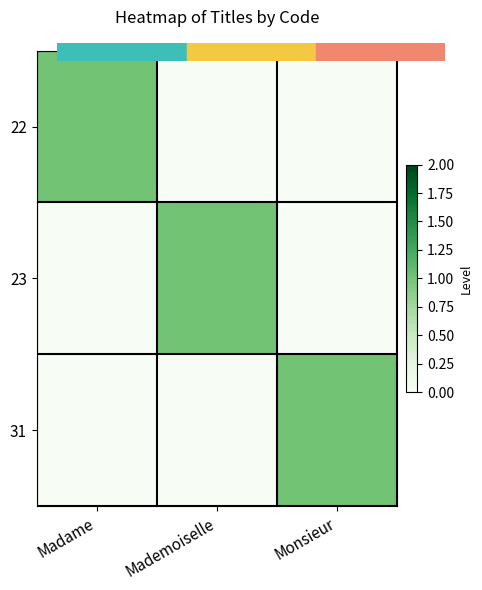

Reading right to left, what are all the values shown in this chart?

22: Monsieur=0	Mademoiselle=0	Madame=1
23: Monsieur=0	Mademoiselle=1	Madame=0
31: Monsieur=1	Mademoiselle=0	Madame=0